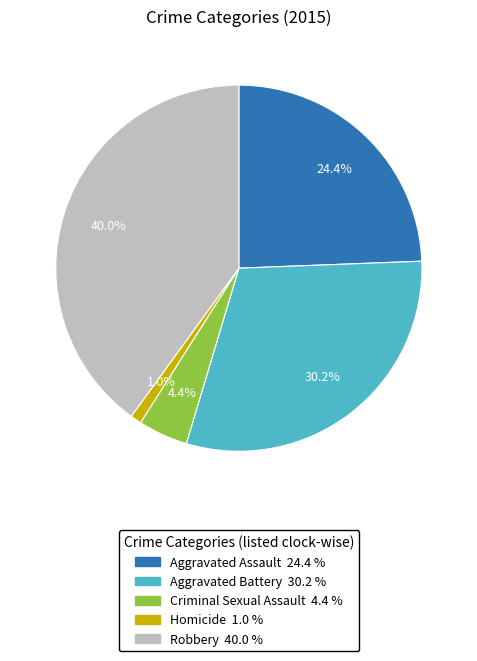

Is there a majority slice in this chart?

No